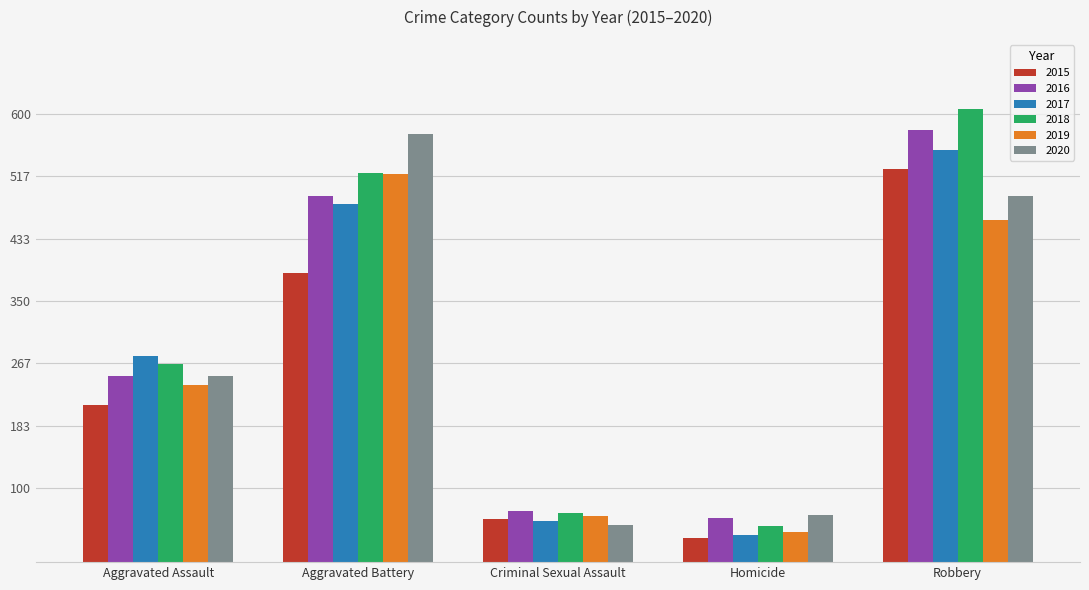

What is the approximate value of 2020 at Homicide, to the nearest 10?

60